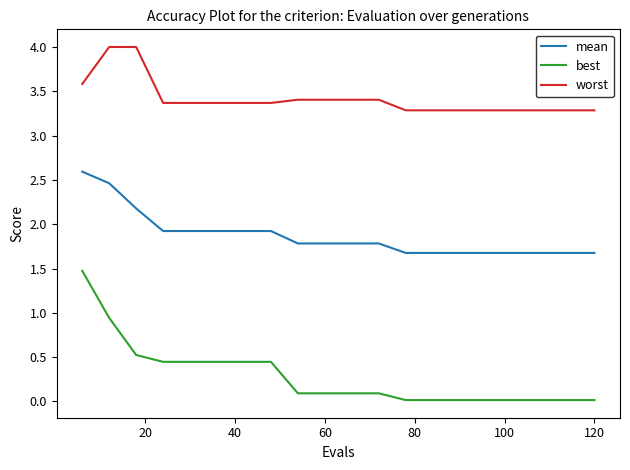

What is the difference between the maximum and minimum values in the best series?

1.5